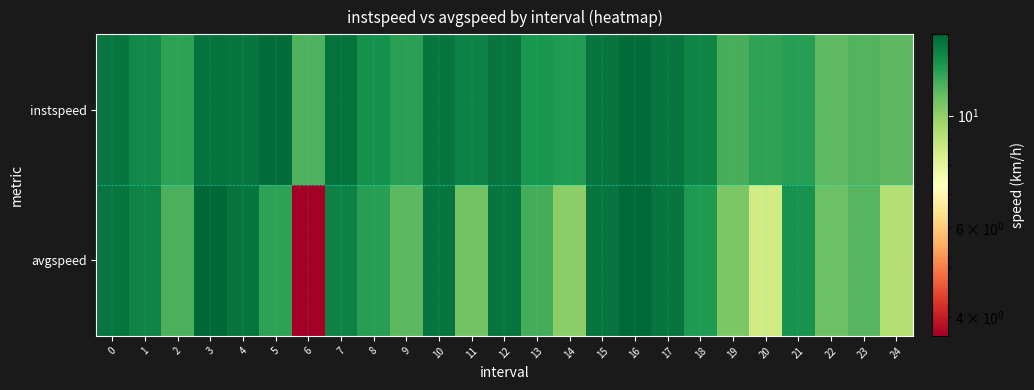

Rank the series by their maximum value, from lowest to highest.

instspeed, avgspeed